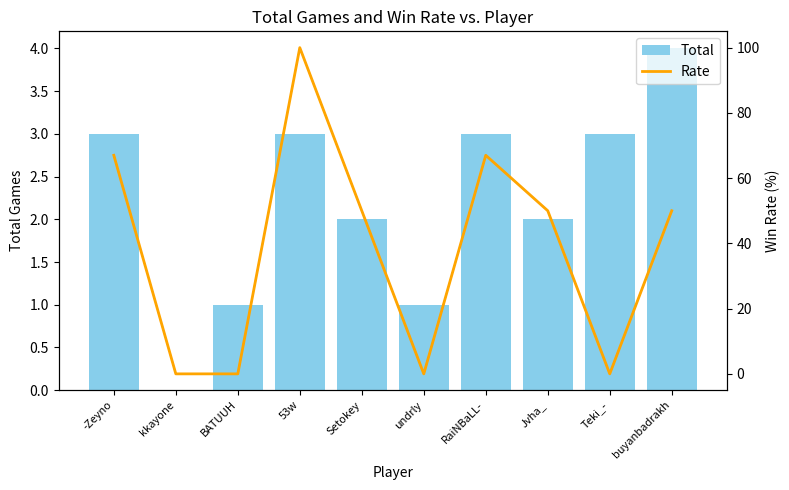

List the series in order of their overall mean, lowest first.

Total, Rate